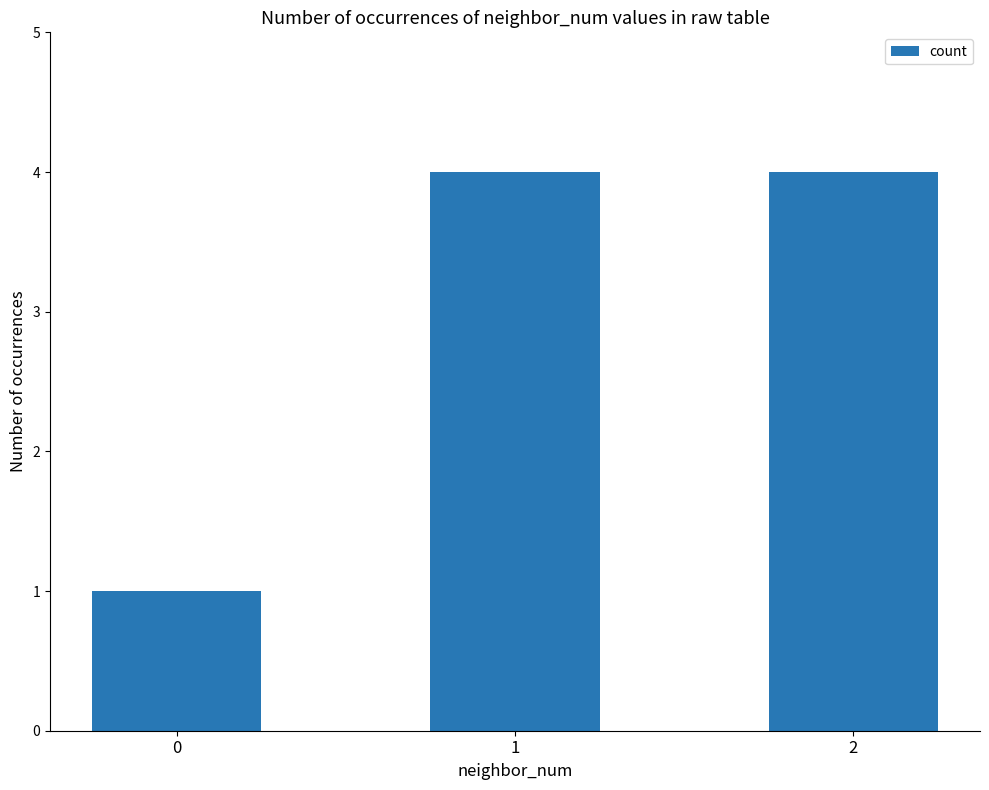

Read the value at 2.

4